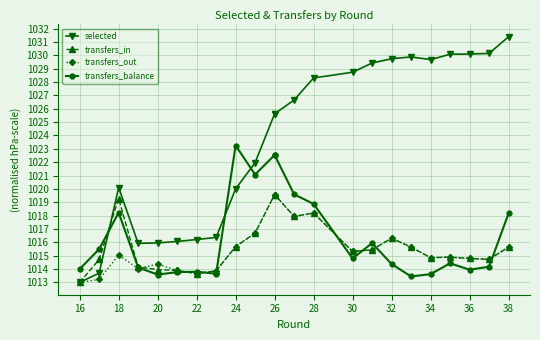

What is the highest value of the transfers_in series?

1019.6